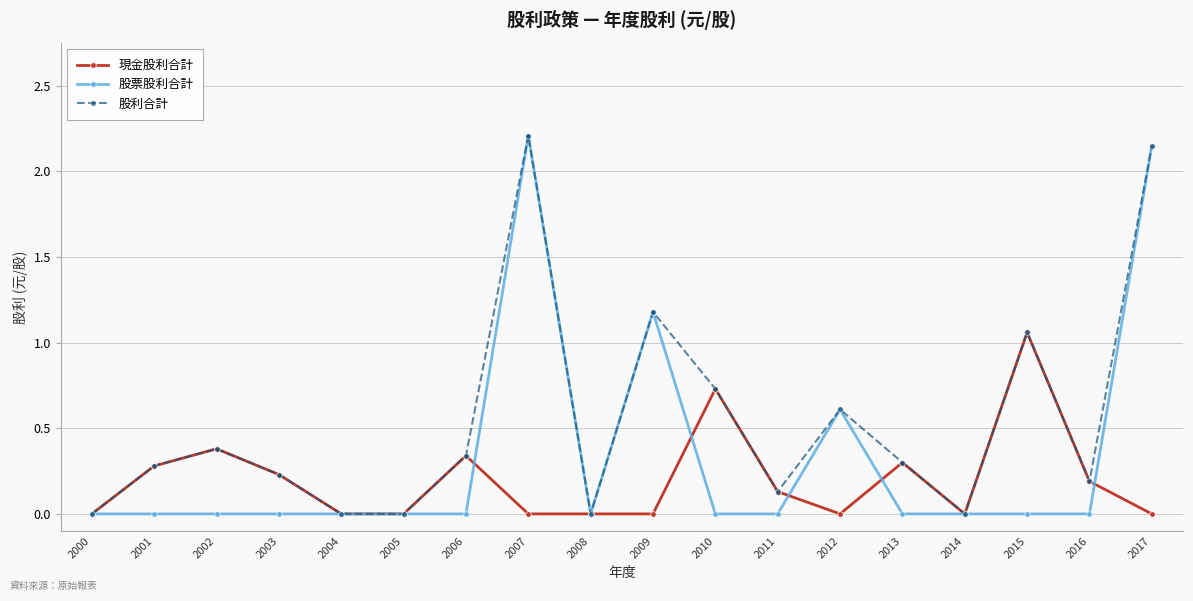

What is the value of the 股票股利合計 point at the 13th from the left?

0.6